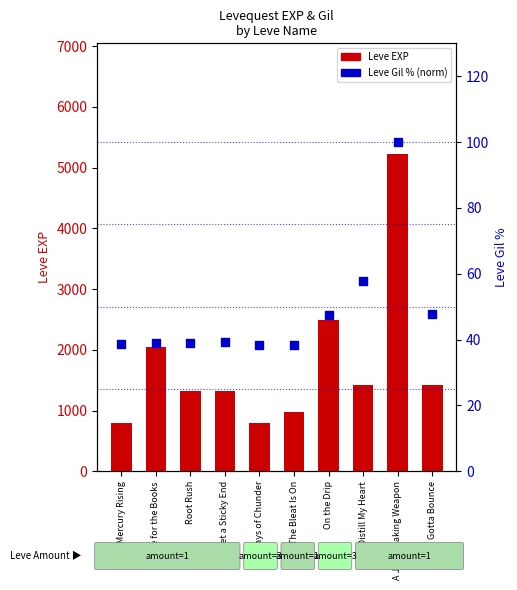

Which series reaches the maximum Y coordinate?

Leve EXP